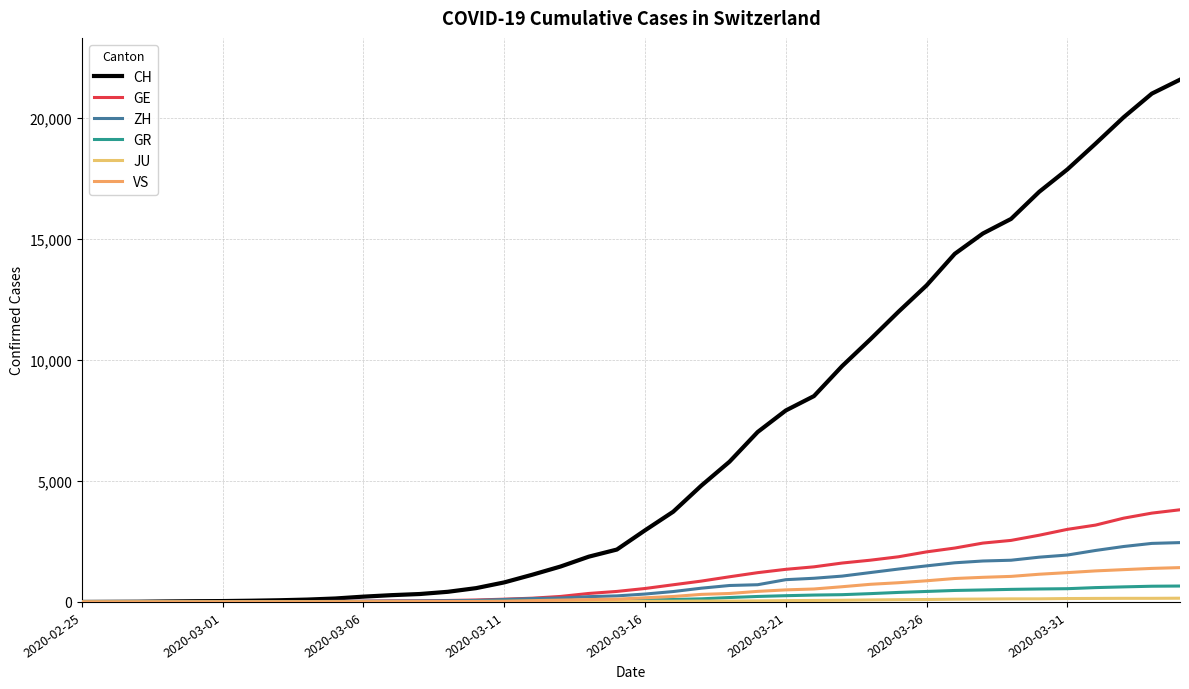

At how many categories does at least one series exceed 11141?

11